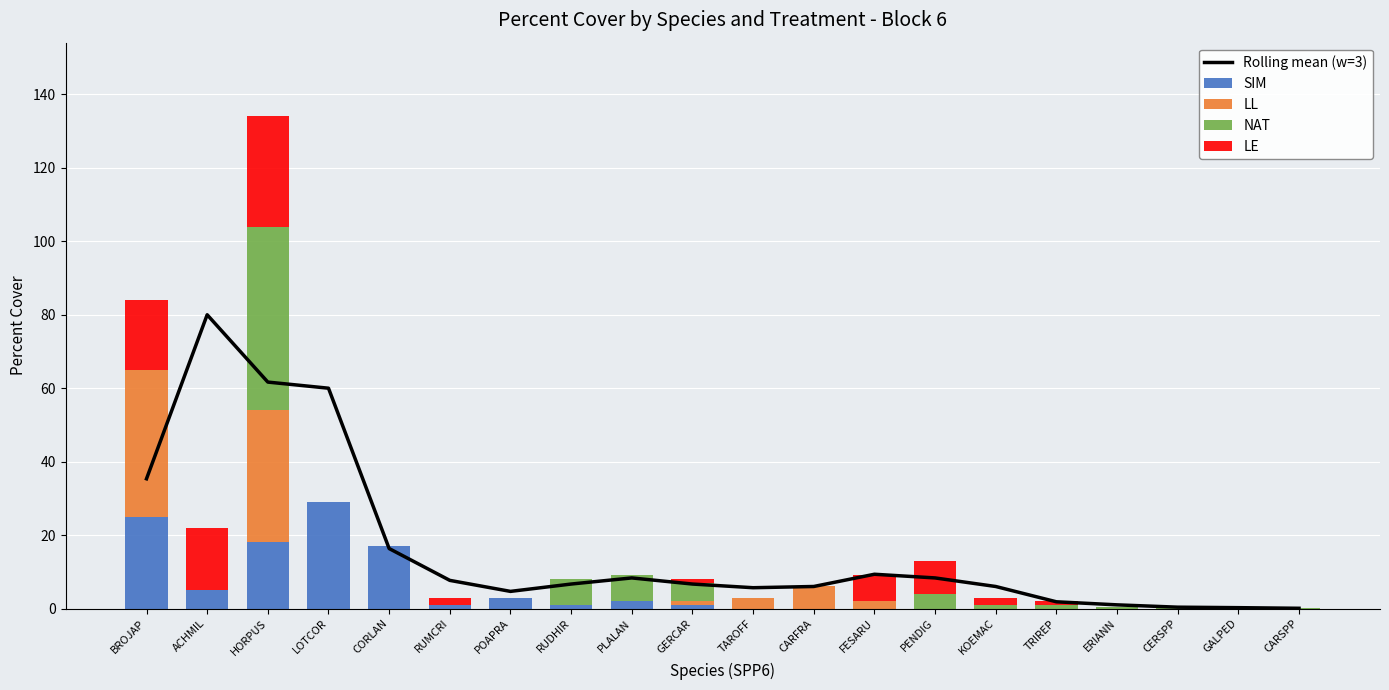

What is the label of the 11th bar from the left?

TAROFF